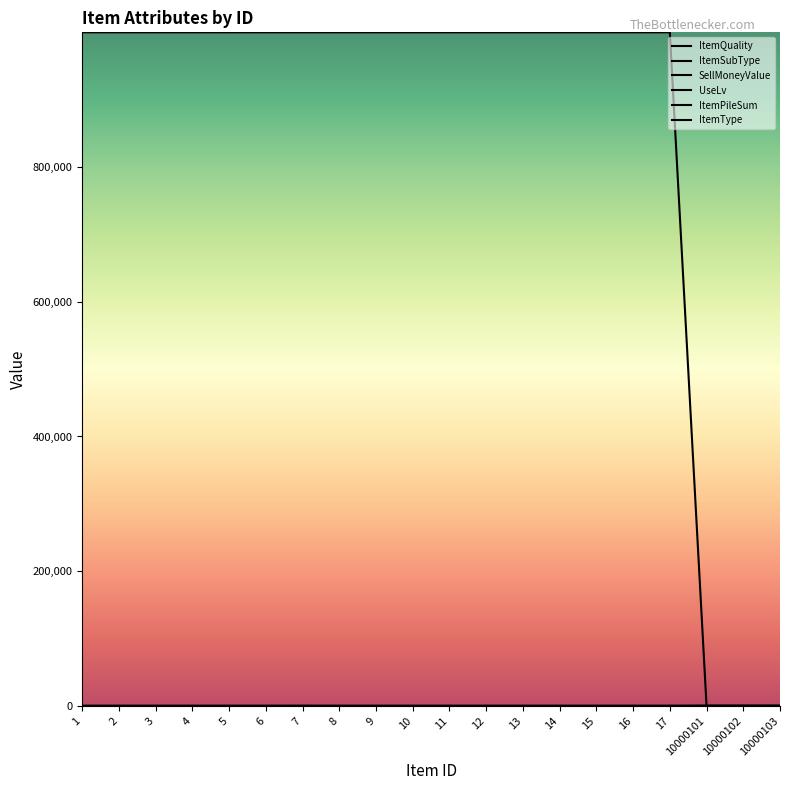

How many distinct data groups are displayed?

6